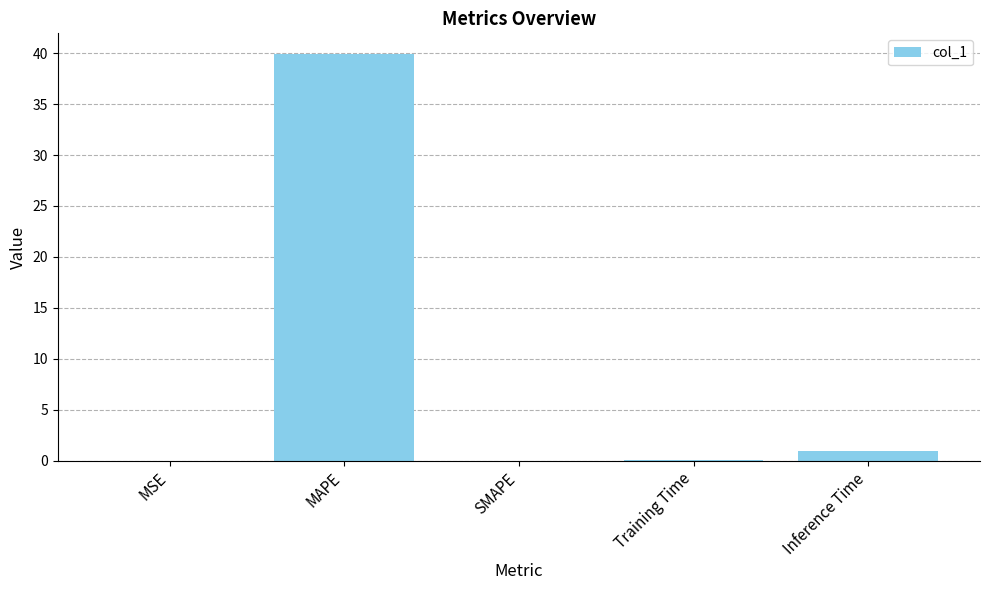

The chart shows a value of 0.0 at SMAPE. True or false?

True